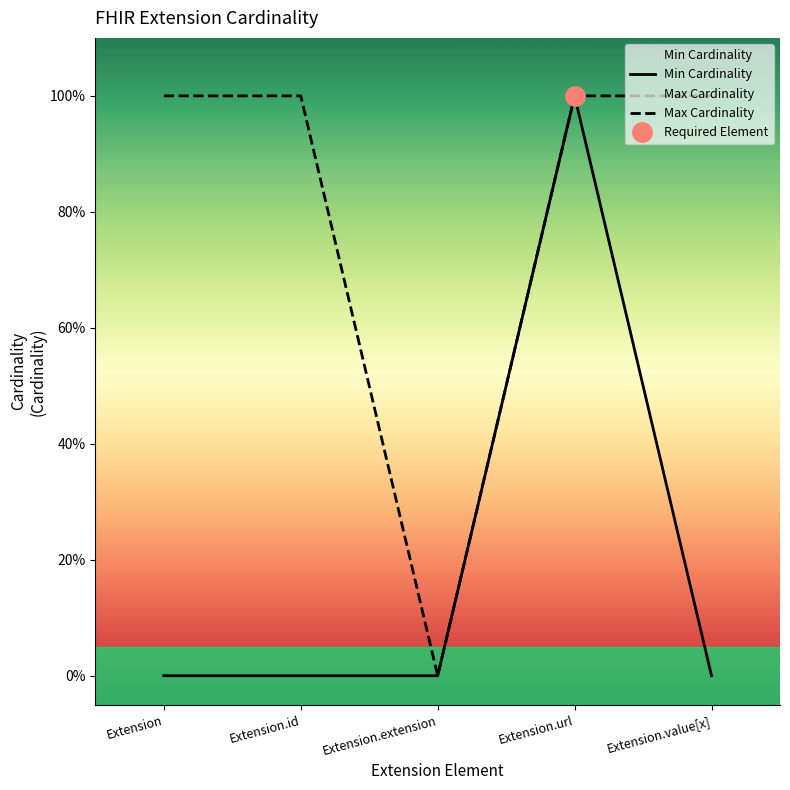

Between Extension.id and Extension.url, which series saw the biggest shift?

Min Cardinality